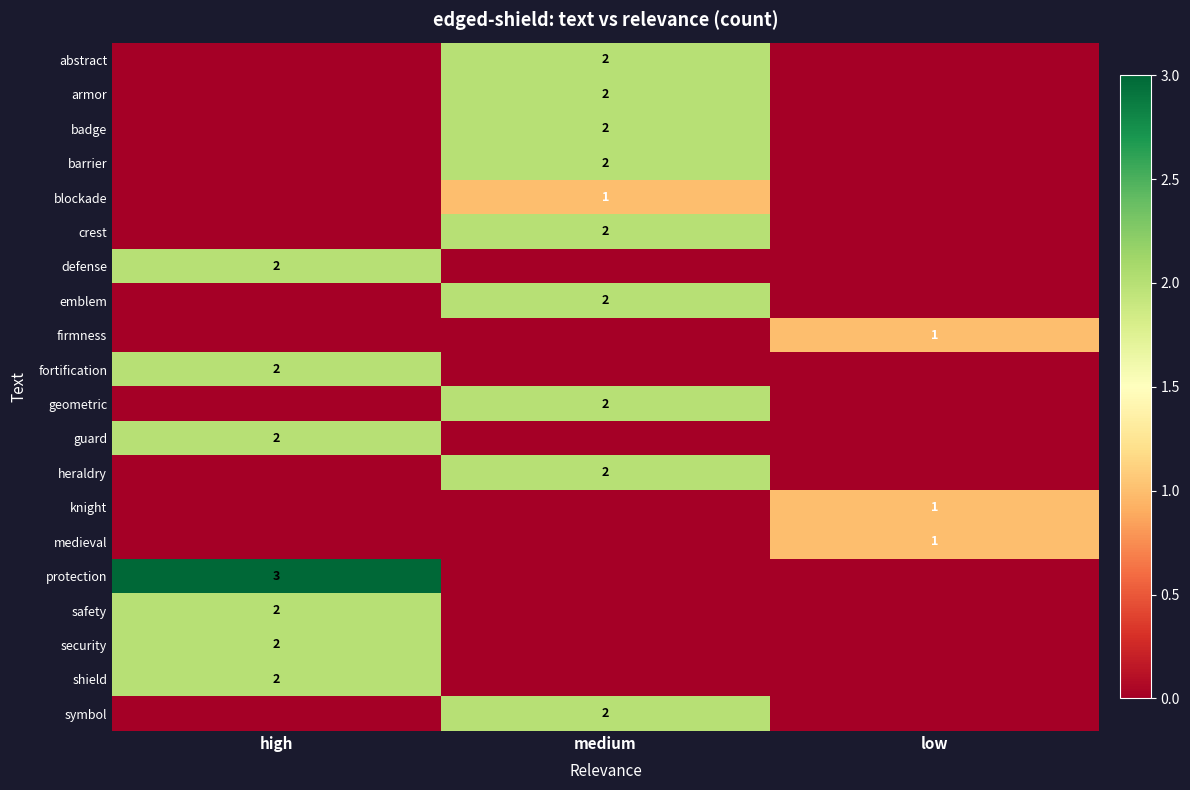

The defense series shows 2 at high. True or false?

True